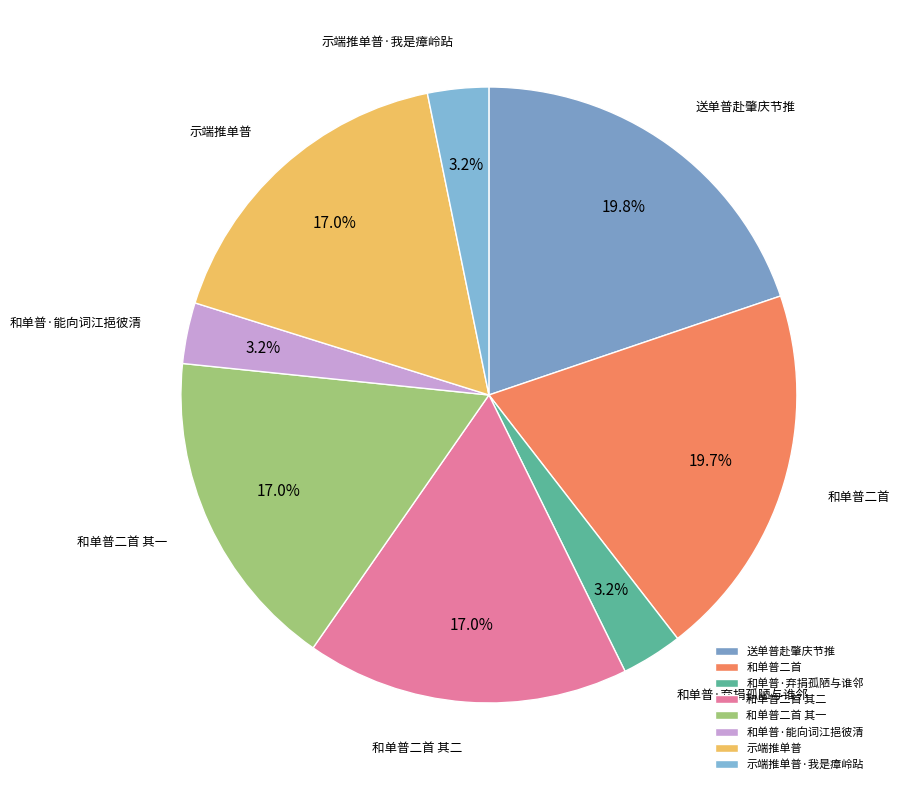

Which has a higher value, 和单普·能向词江挹彼清 or 和单普二首 其一?

和单普二首 其一